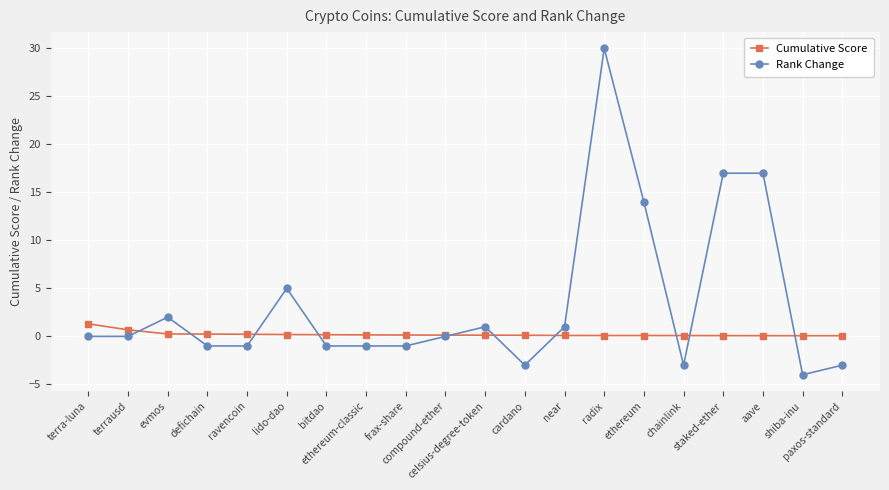

True or false: Rank Change has more than 0 points higher than both neighbors.

True